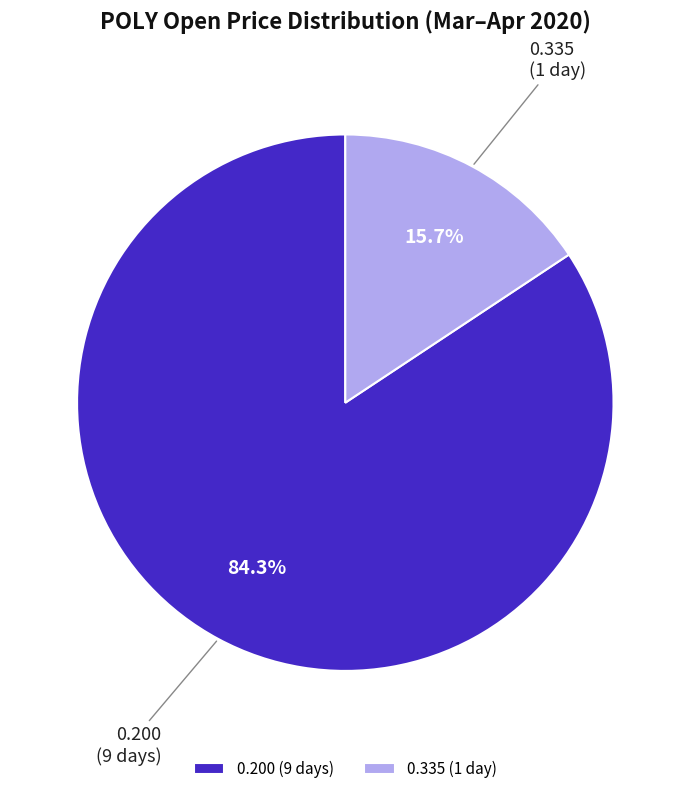

How much of the chart is everything except 0.335 (1 day)?

84.3%